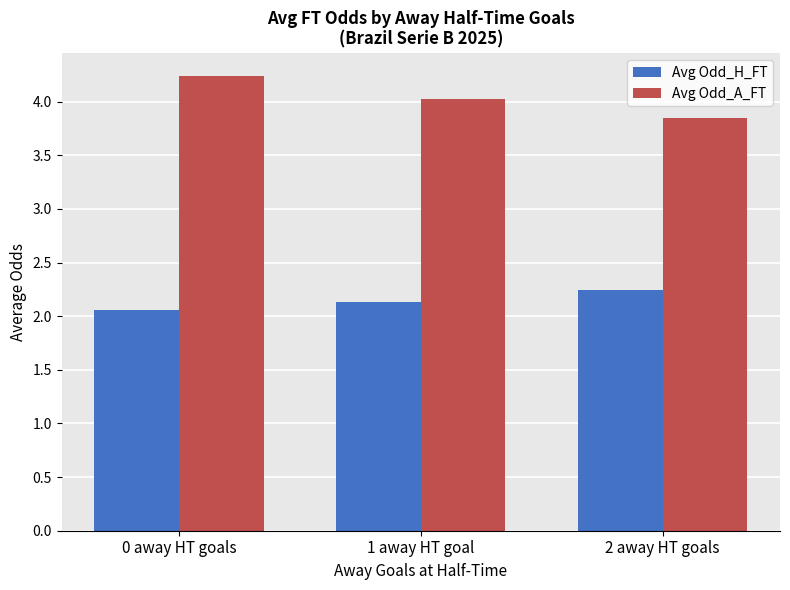

Is it true that Avg Odd_A_FT equals 4.2 at 0 away HT goals?

True